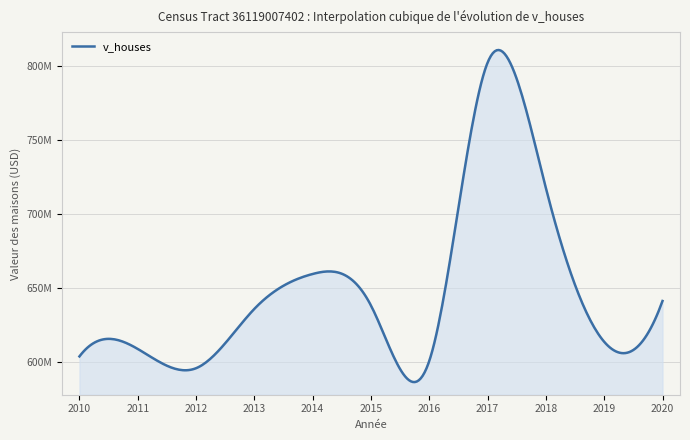

Does the chart have visible grid lines?

Yes